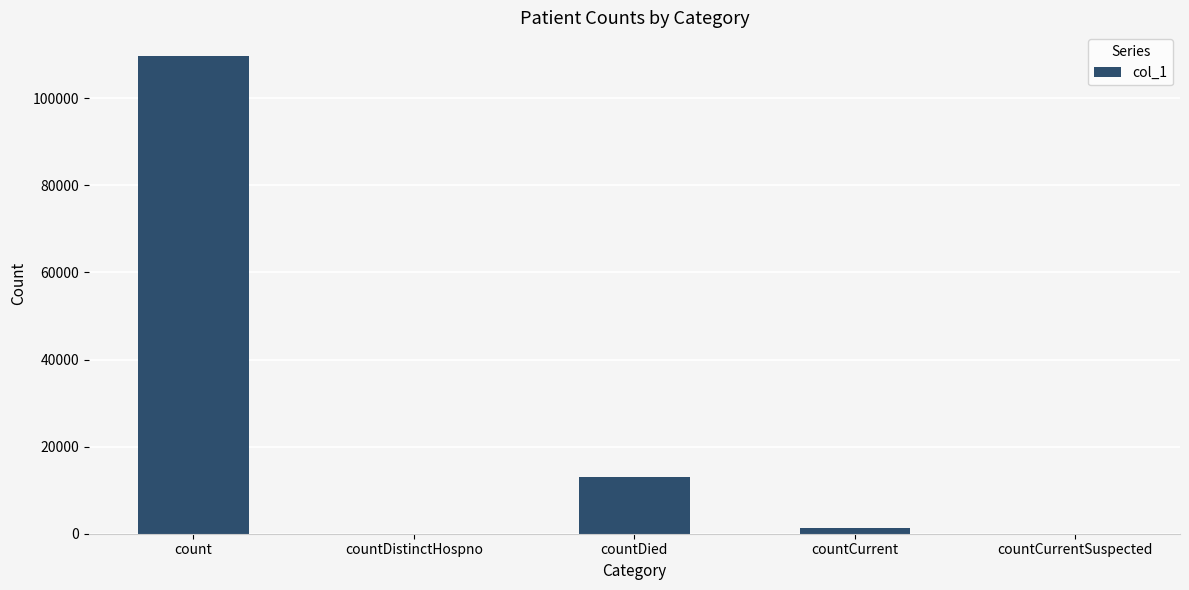

How many series are shown in this chart?

1